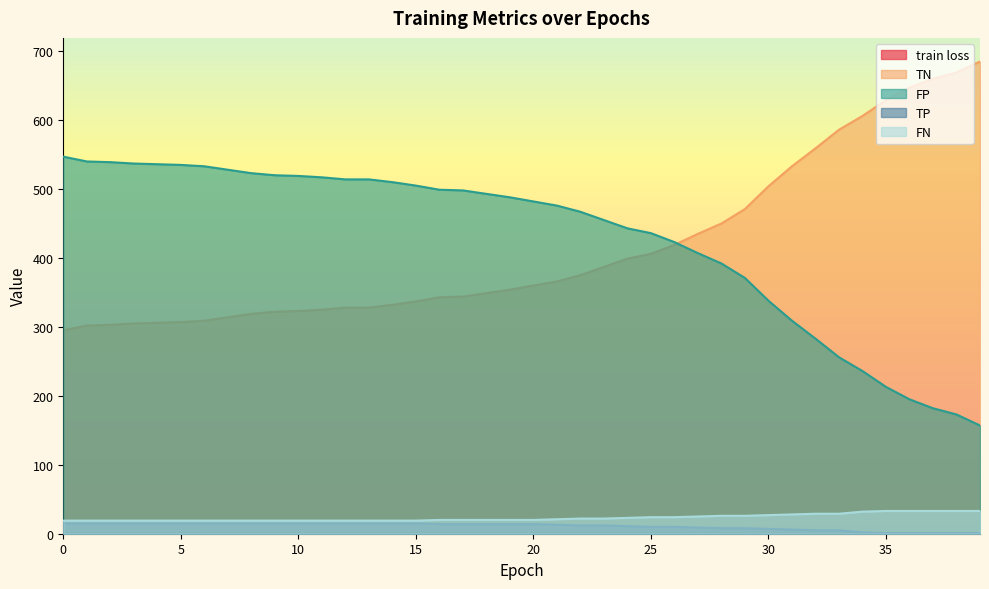

True or false: TP and FP intersect in this chart.

False